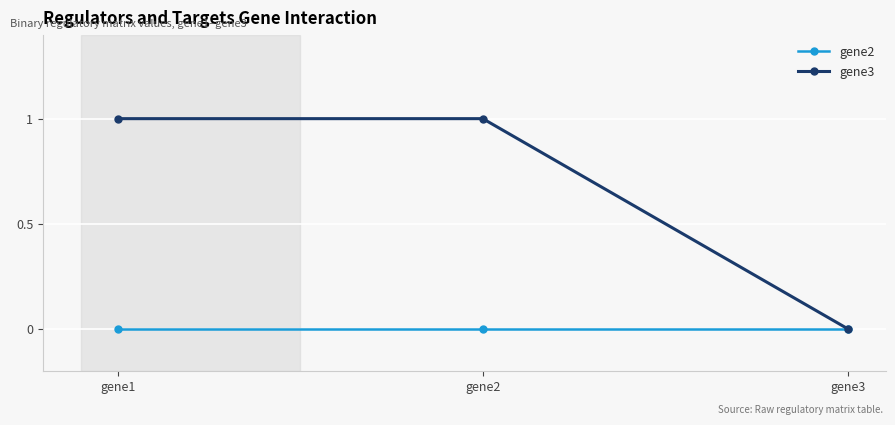

At which label does gene3 reach its minimum?

gene3